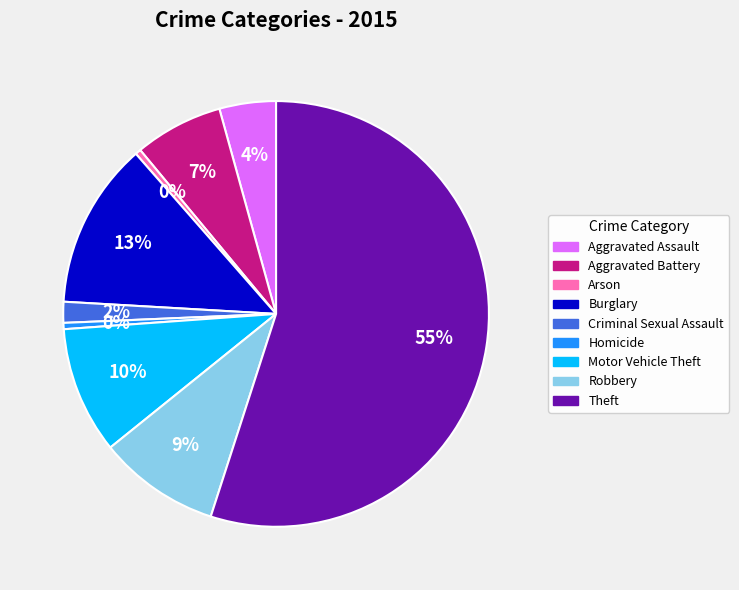

Between Arson and Robbery, which is larger?

Robbery